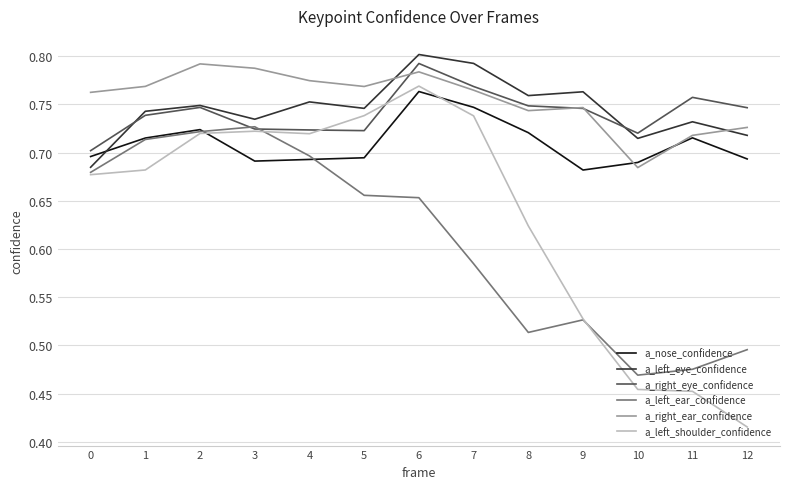

The value of a_right_ear_confidence at 4 is 0.8. True or false?

True